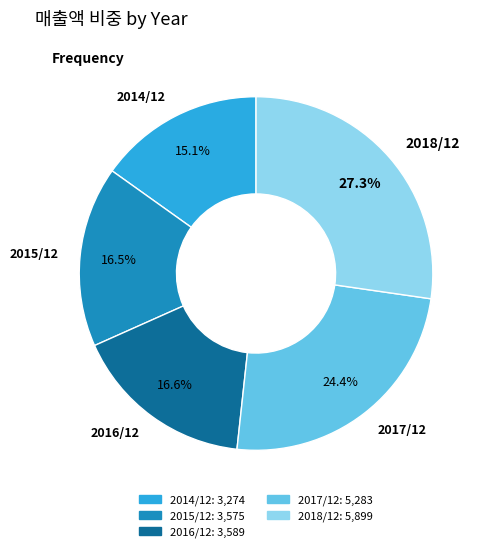

How many segments does this pie chart have?

5